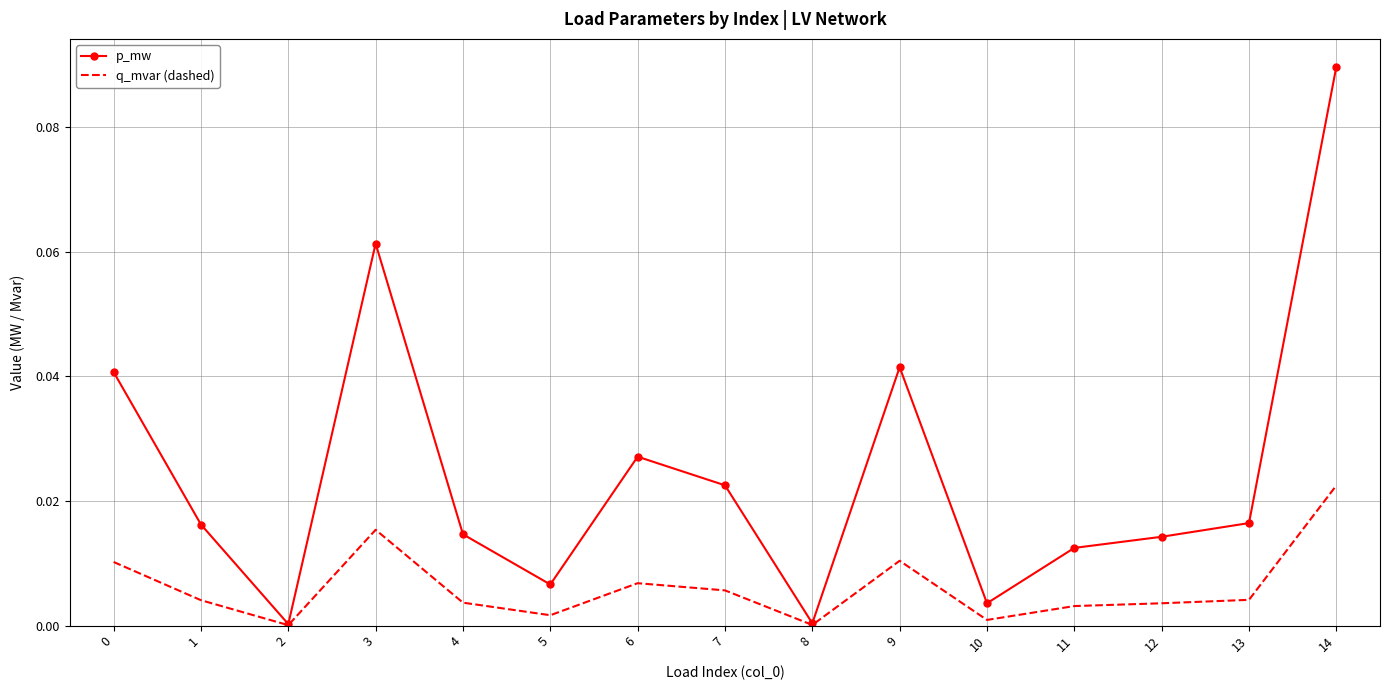

Which series has the largest total across all categories?

p_mw